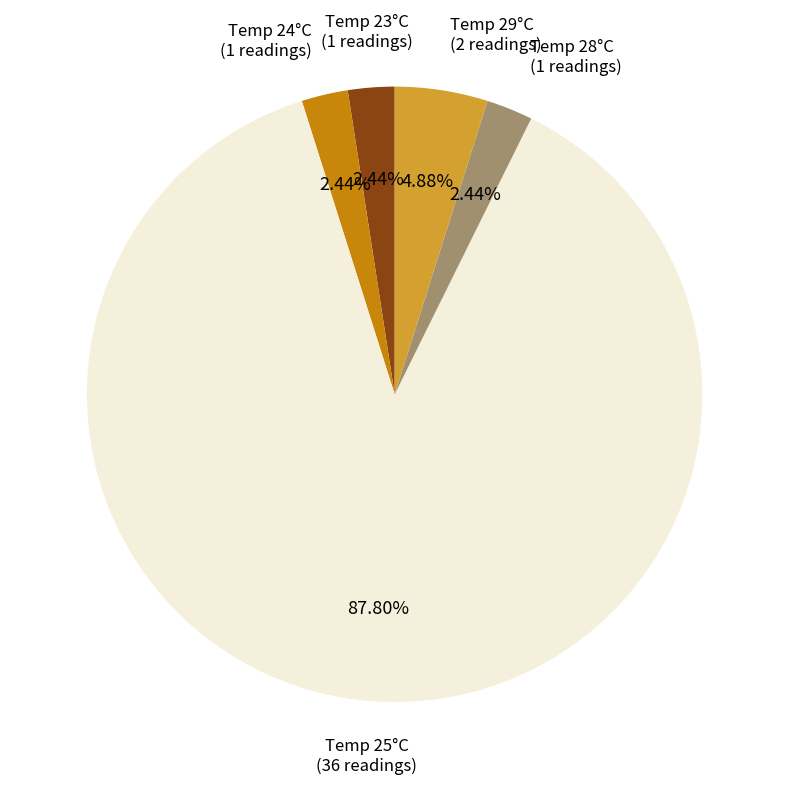

Is there any slice that represents more than half of the pie?

Yes